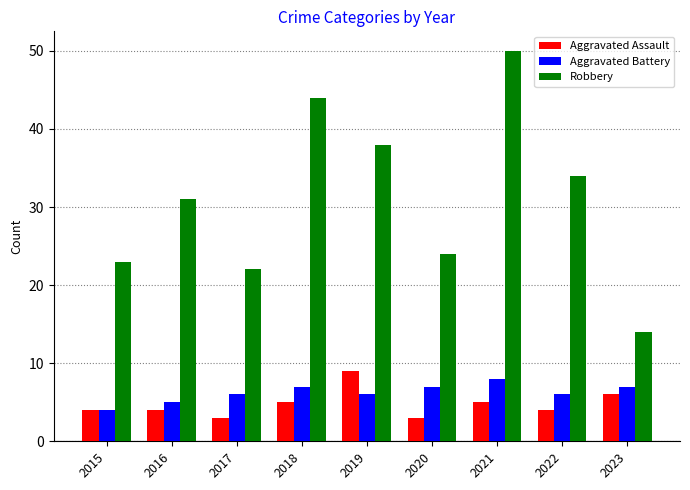

Reading right to left, list all the values displayed in this chart.

Aggravated Assault: 6	4	5	3	9	5	3	4	4
Aggravated Battery: 7	6	8	7	6	7	6	5	4
Robbery: 14	34	50	24	38	44	22	31	23